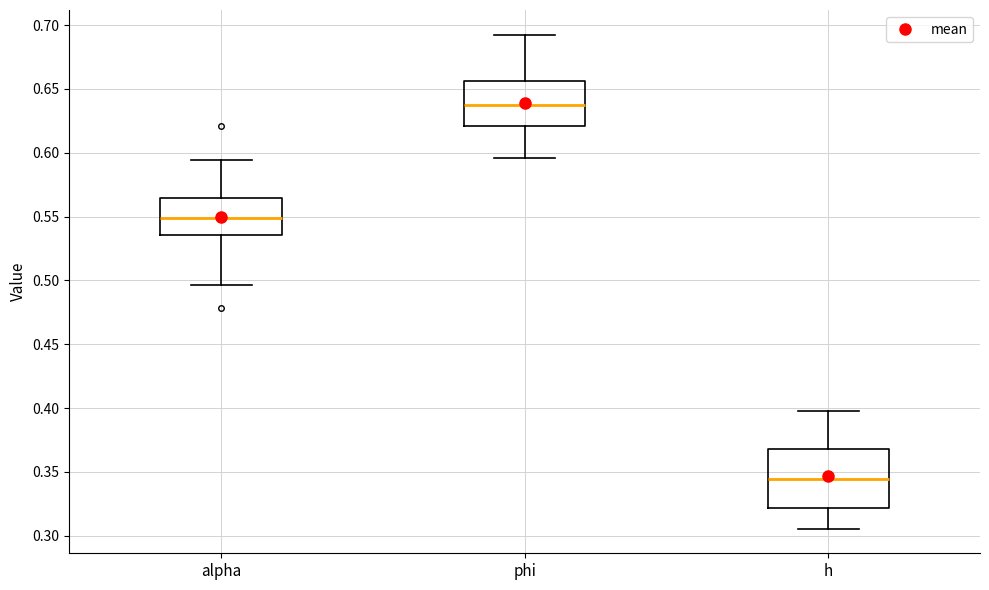

Reading left to right, transcribe this box plot: for each box, give where its median line is, the range the box spans, and where its two whiskers end, as read against the y-axis. The values are not printed on the chart, so give them approximately, as read against the axis.

alpha: median 0.550, box 0.535 to 0.565, whiskers 0.495 to 0.595
phi: median 0.635, box 0.620 to 0.655, whiskers 0.595 to 0.690
h: median 0.345, box 0.320 to 0.370, whiskers 0.305 to 0.400